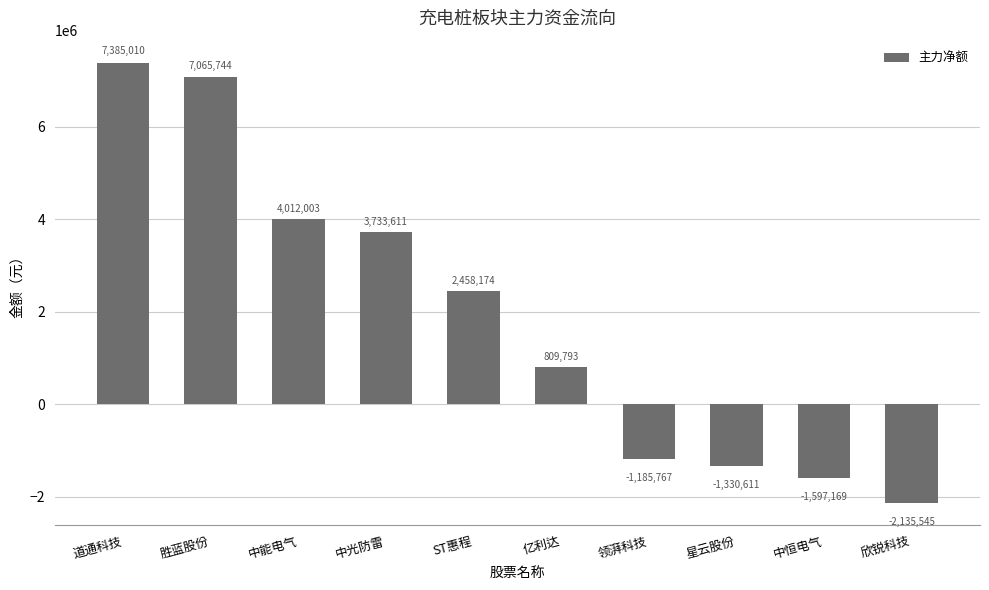

What is the value of the 4th bar from the left?

3733611